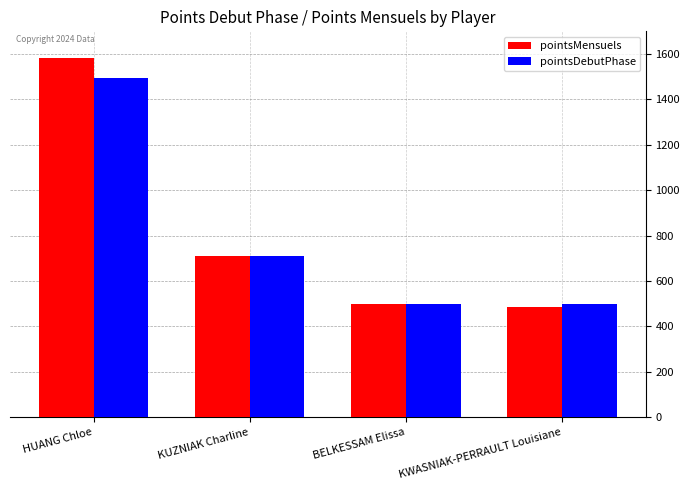

Is the value of pointsMensuels at HUANG Chloe greater than the value of pointsDebutPhase at HUANG Chloe?

Yes